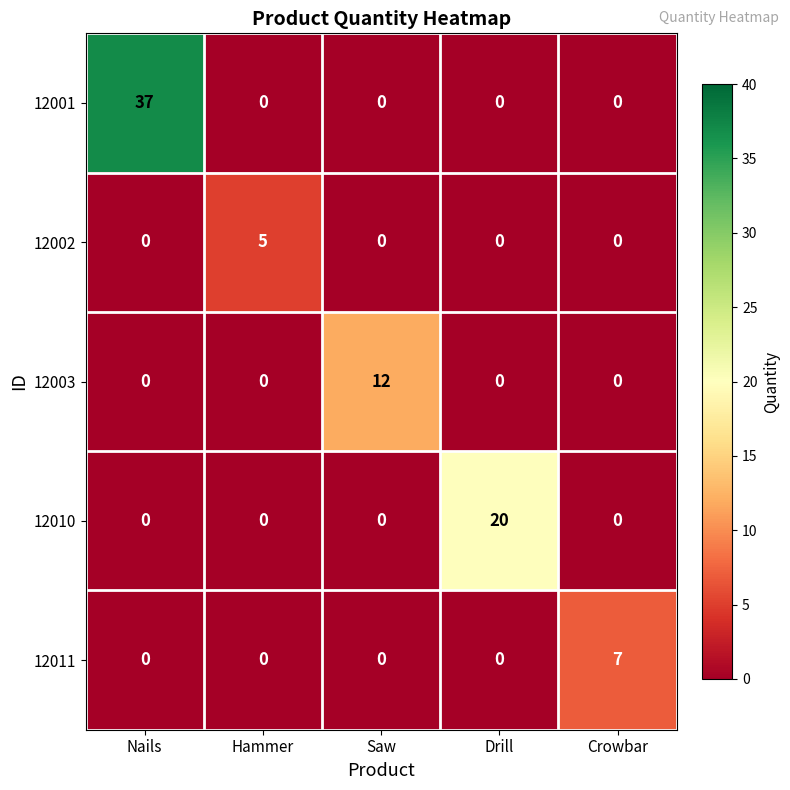

True or false: 12003 has a value of 8 at Saw.

False